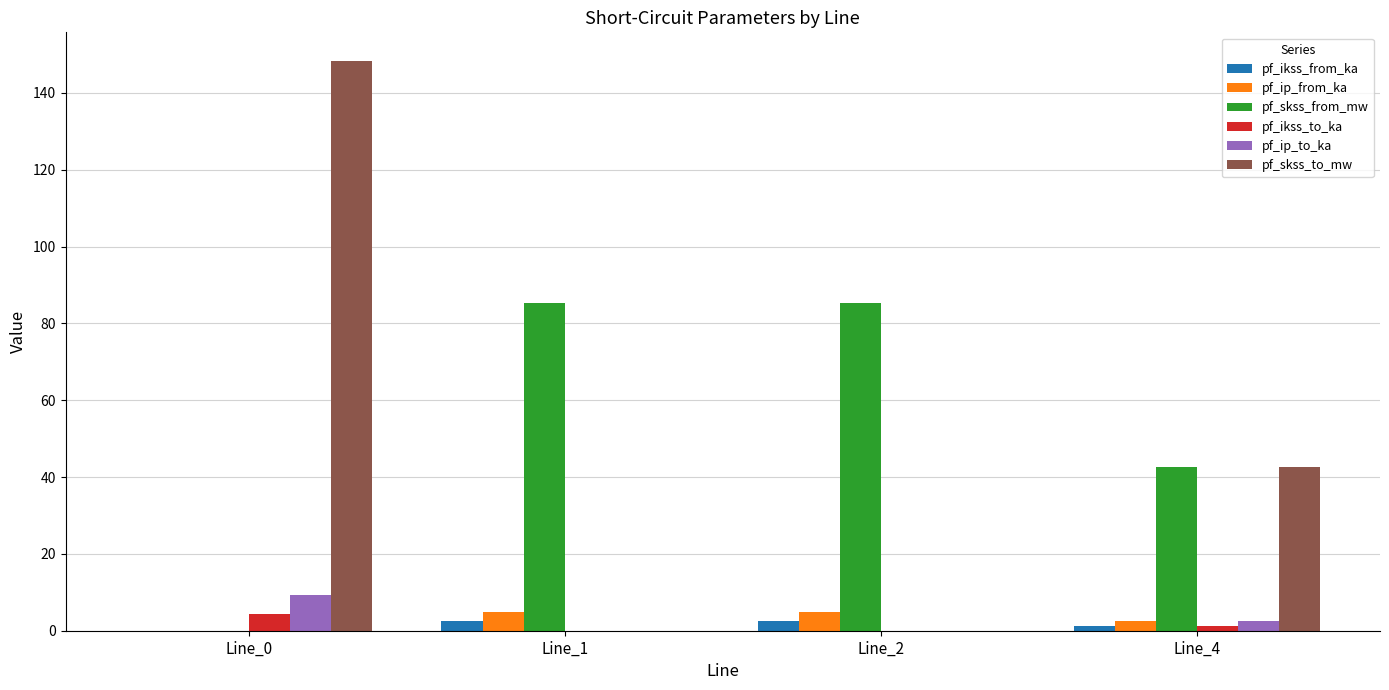

At which category is the sum across all series the highest?

Line_0